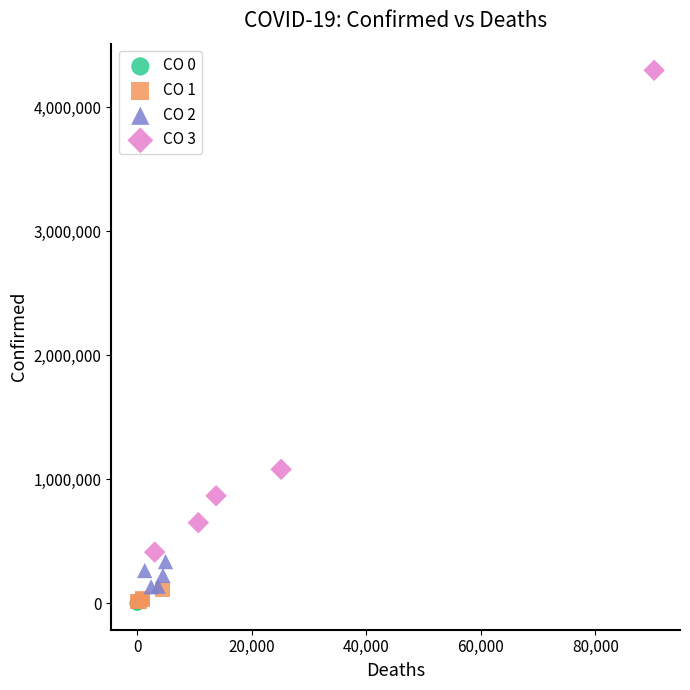

Which series reaches the maximum Y coordinate?

CO 3